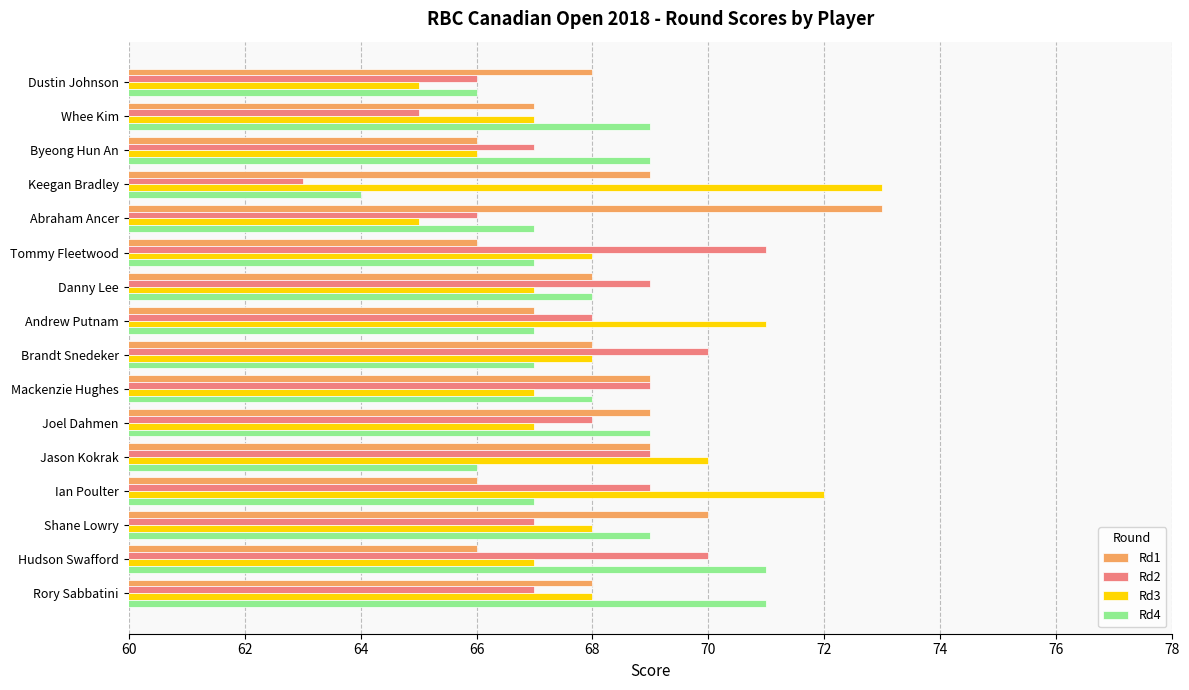

What is the total value across all series at Brandt Snedeker?

273